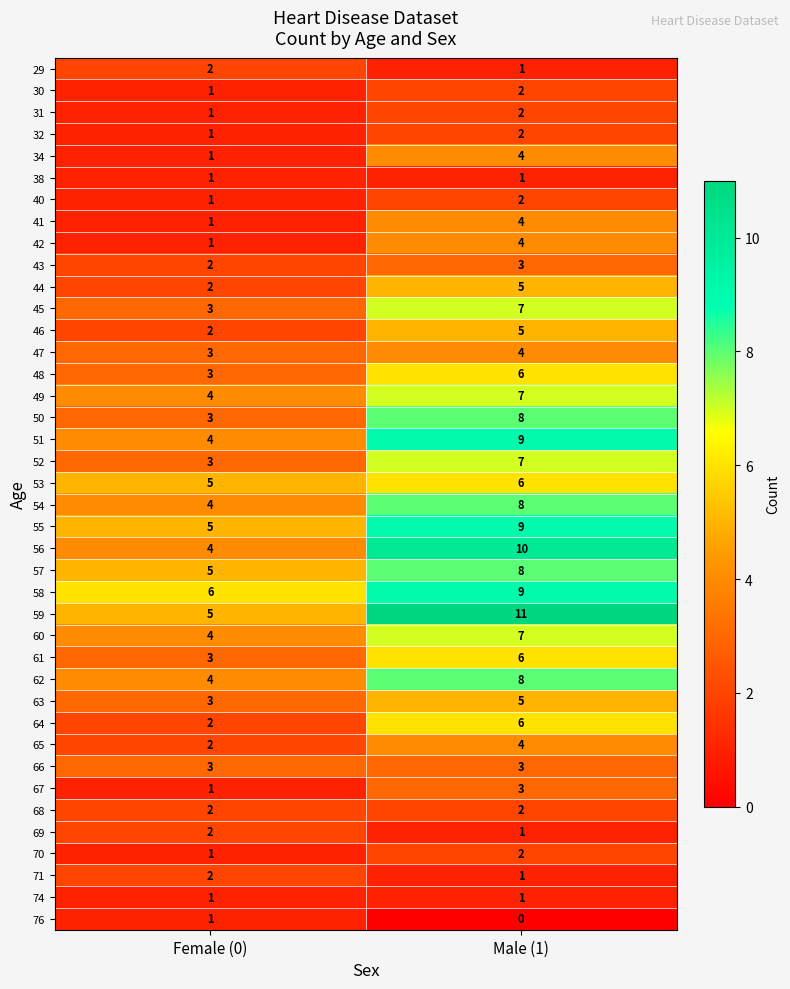

Rank the categories by 31 value from highest to lowest.

Male (1), Female (0)